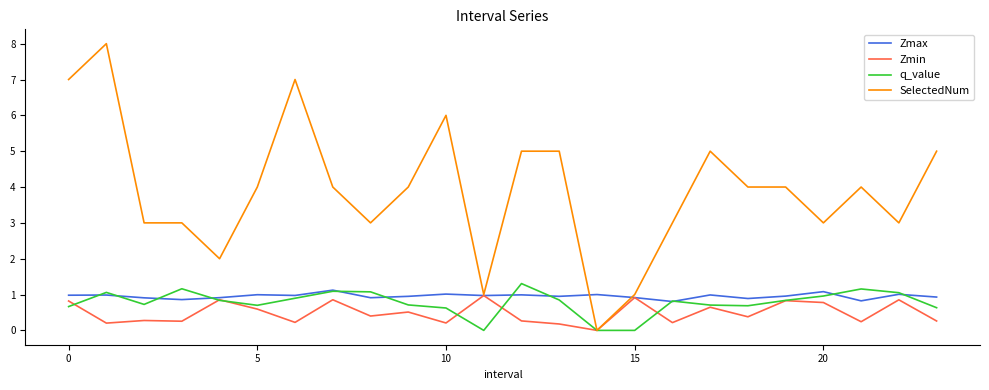

At which label is q_value closest to 0?

11